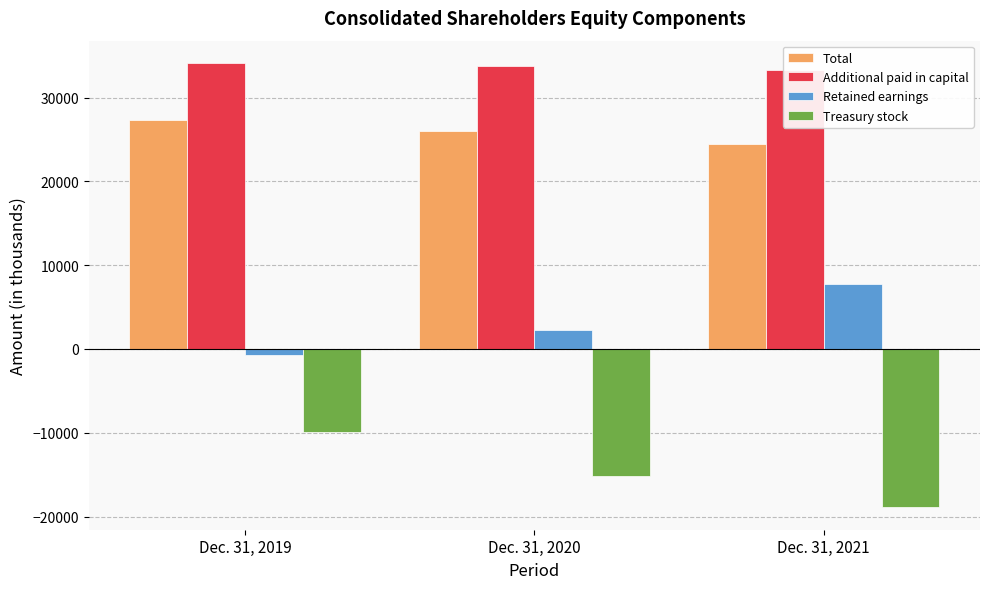

Which has a higher value, Dec. 31, 2019 or Dec. 31, 2021?

Dec. 31, 2019